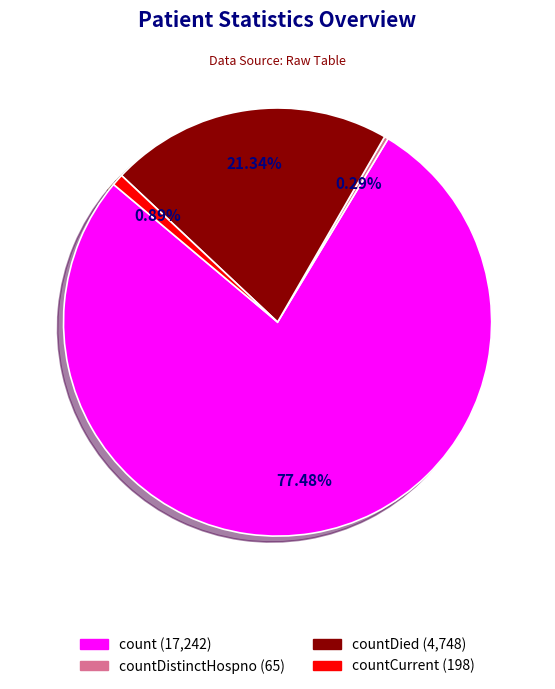

Is there any slice that represents more than half of the pie?

Yes